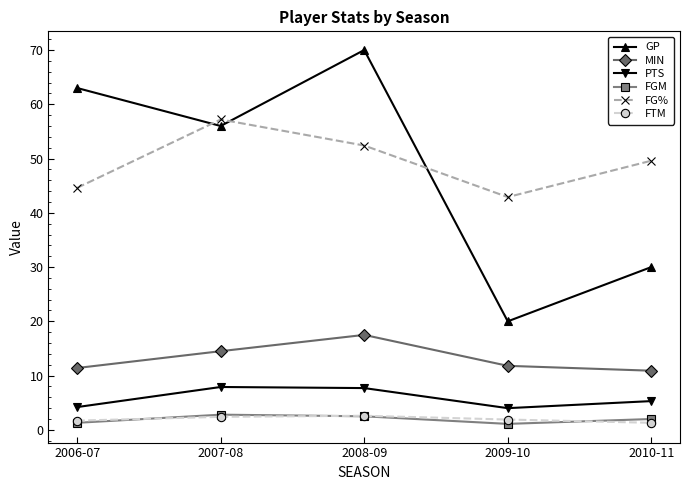

How many distinct data groups are displayed?

6